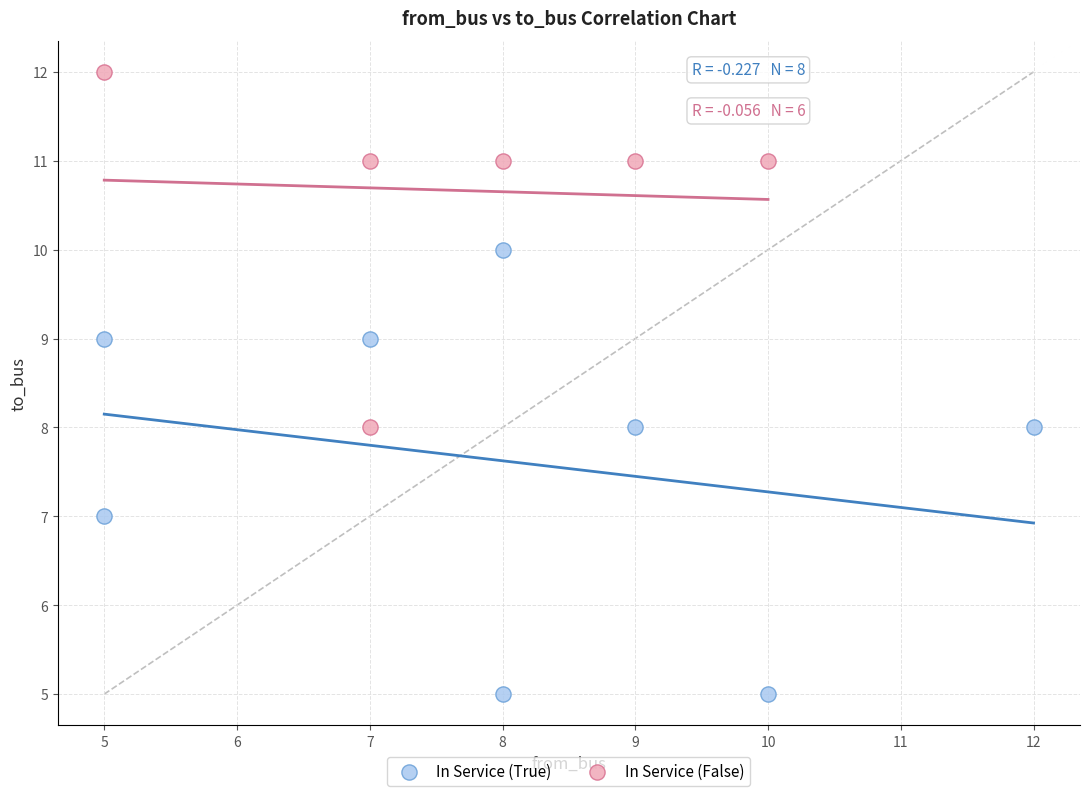

What are all the series names shown in the legend?

In Service (True), In Service (False)